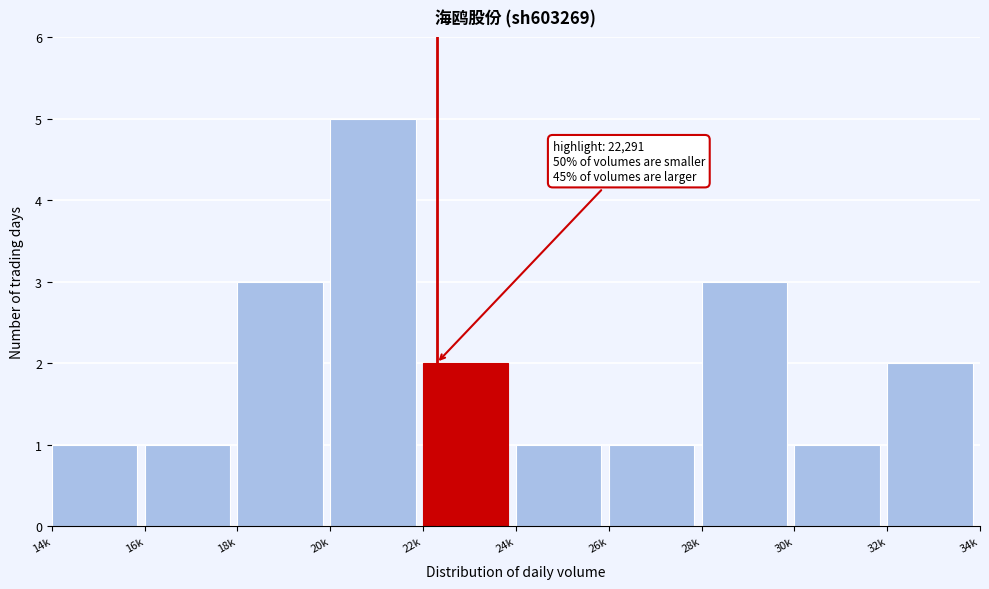

Reading left to right, extract all data points from this chart.

14k=1	16k=1	18k=3	20k=5	22k=2	24k=1	26k=1	28k=3	30k=1	32k=2